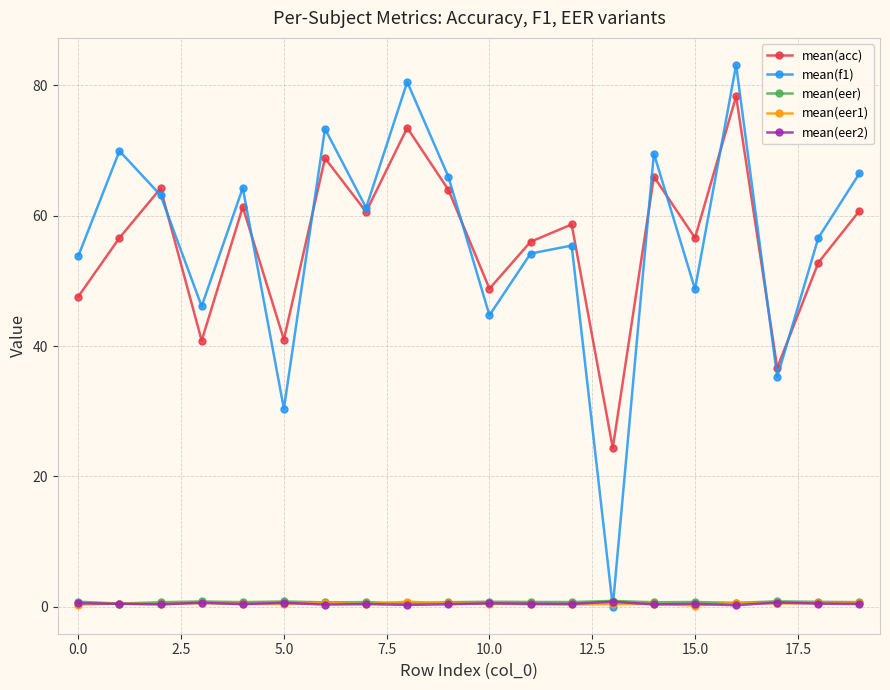

In mean(eer1), how many points are lower than both neighbors (excluding endpoints)?

6